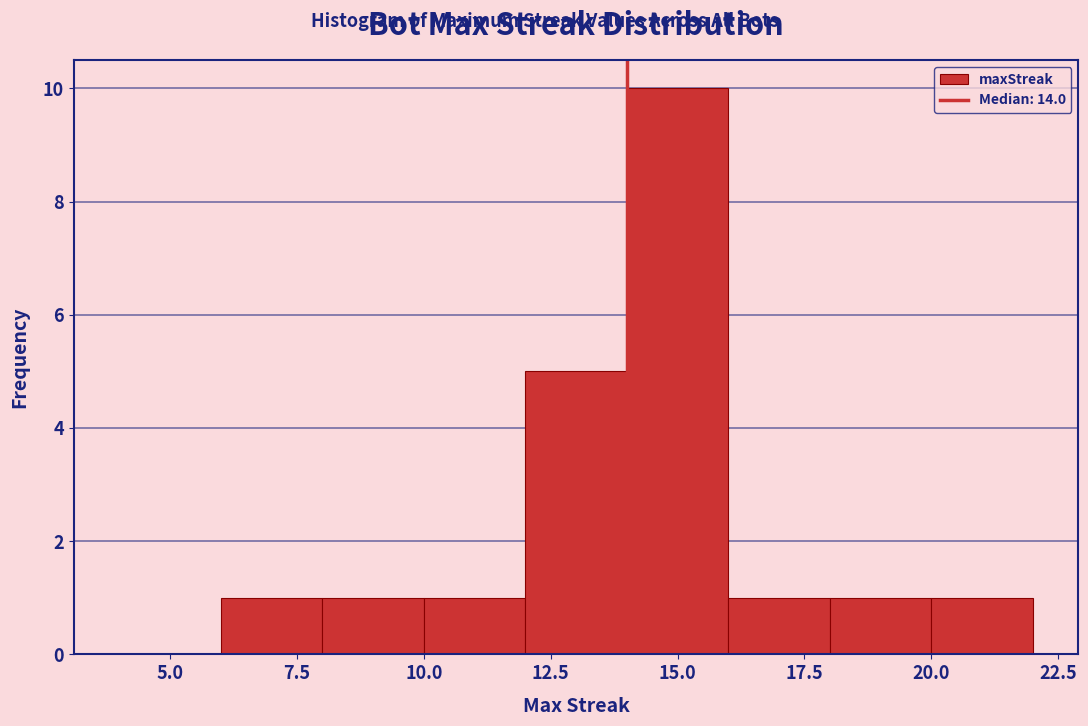

Over which range of the x-axis is the bar tallest?

14 to 16